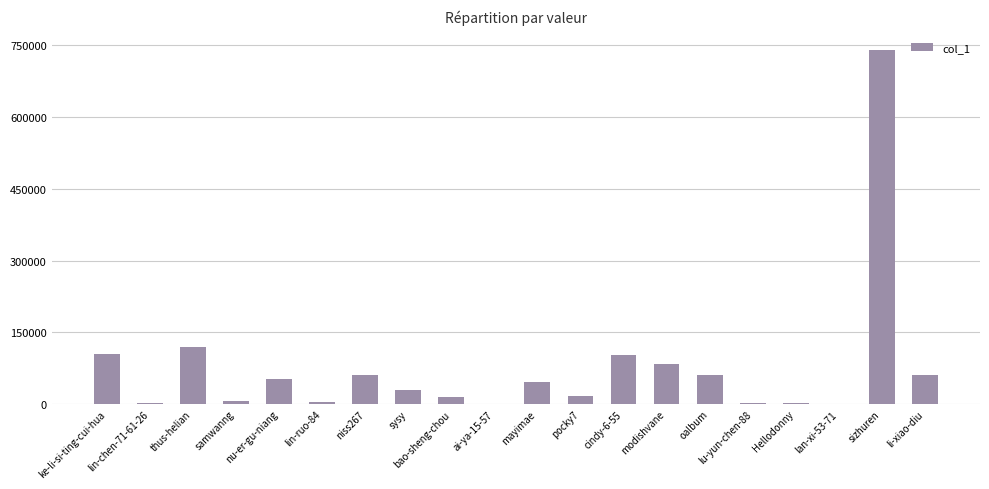

At which label is the value closest to 369848?

thus-helian